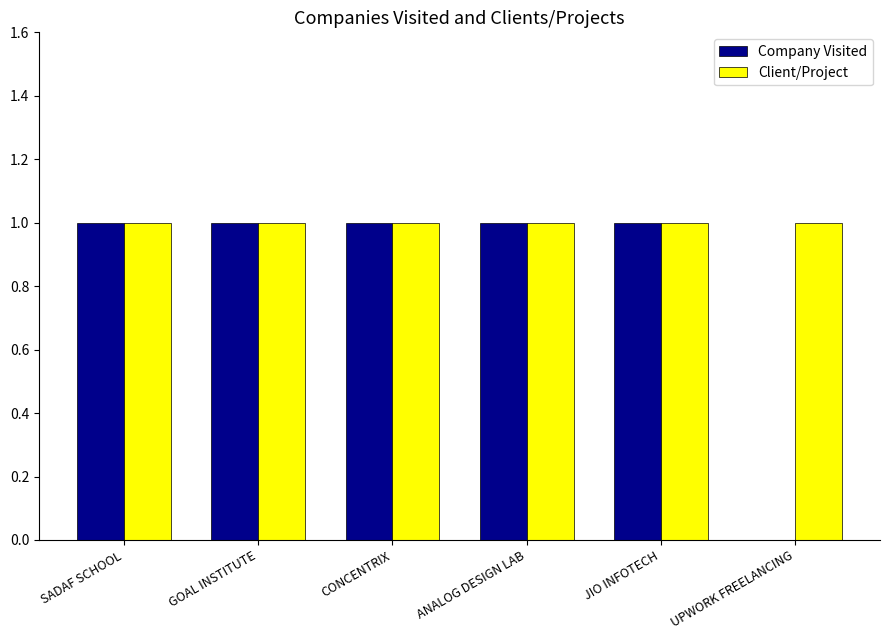

The value of Client/Project at GOAL INSTITUTE is 1. True or false?

True